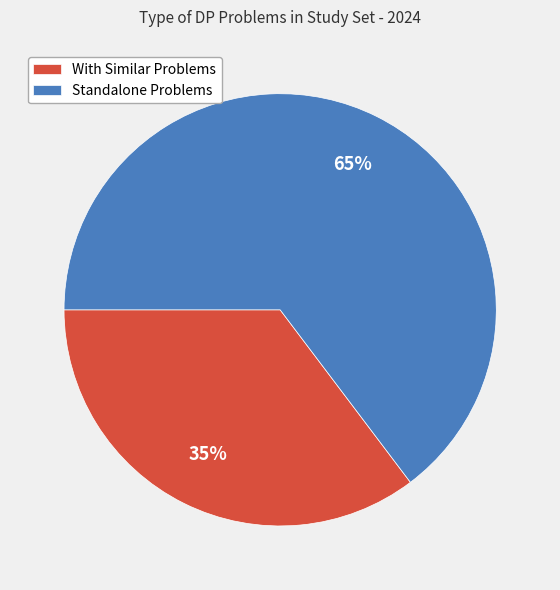

Is the sum of With Similar Problems and Standalone Problems greater than half?

Yes